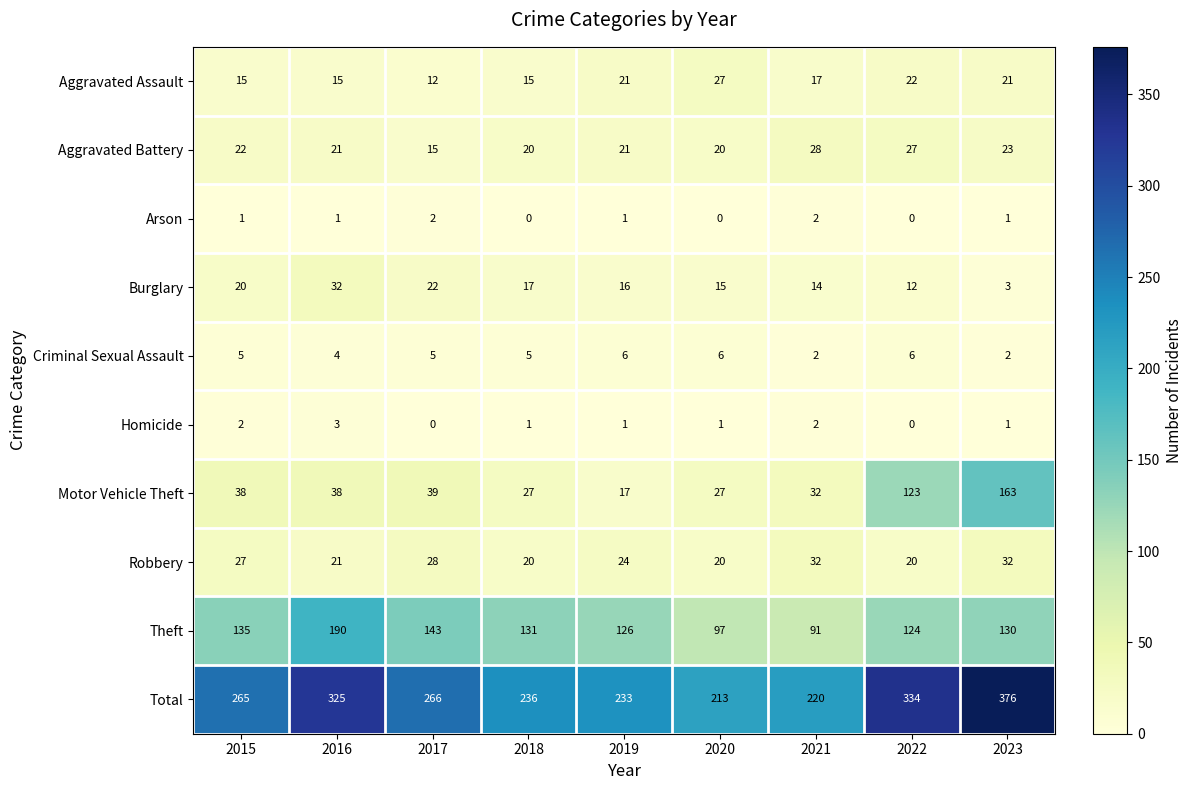

Rank the series at 2015 from highest to lowest value.

Total, Theft, Motor Vehicle Theft, Robbery, Aggravated Battery, Burglary, Aggravated Assault, Criminal Sexual Assault, Homicide, Arson